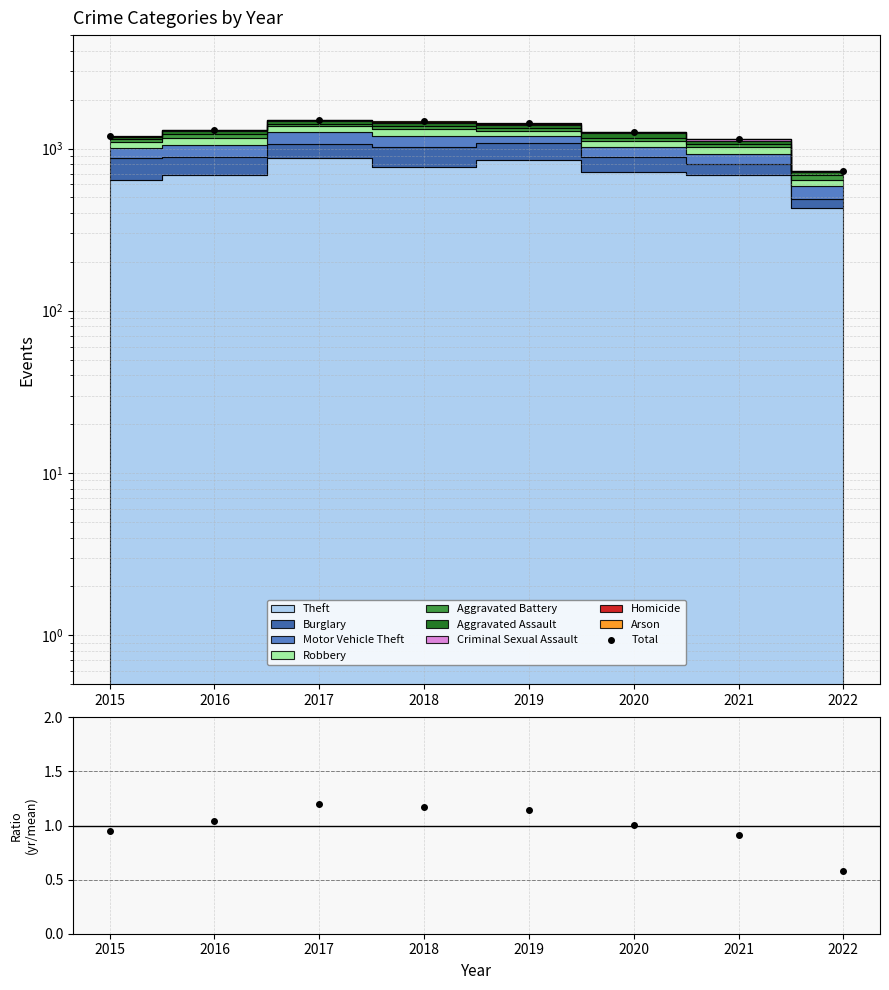

What is the spread (max minus min) of values at 2019?

1431.9